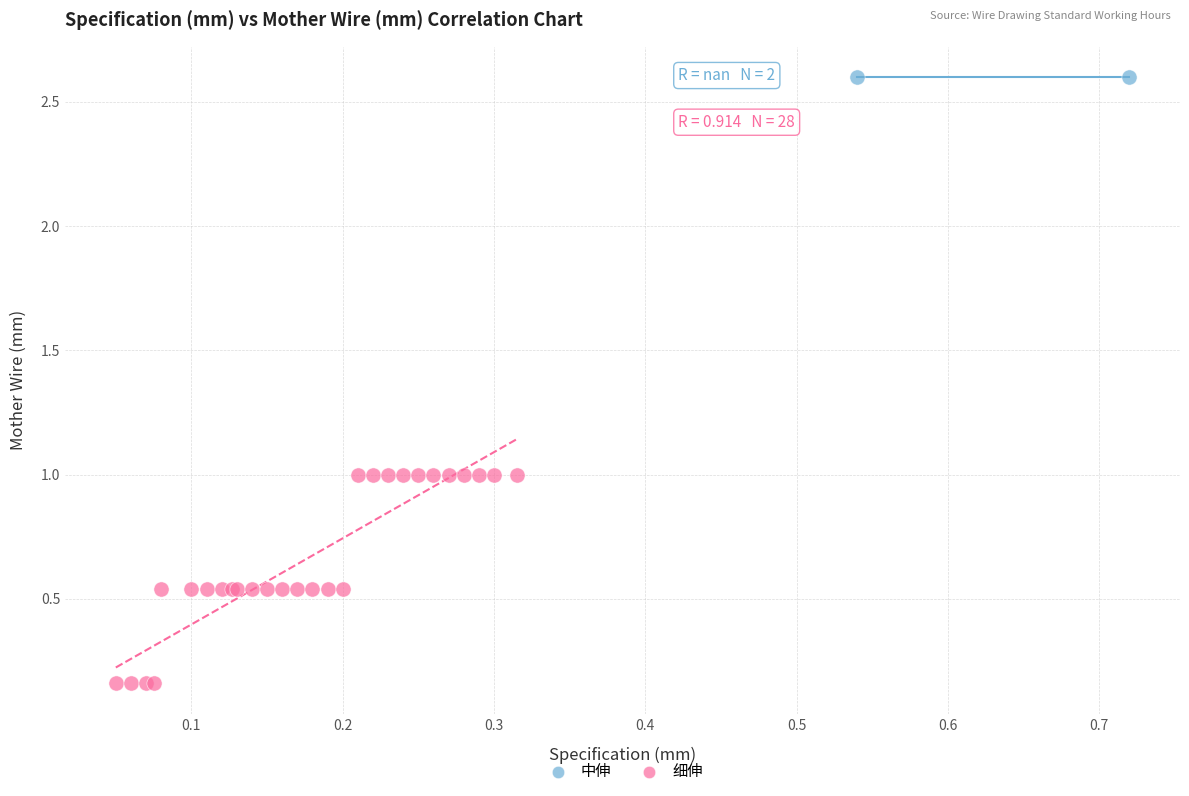

What are all the series names shown in the legend?

中伸, 细伸